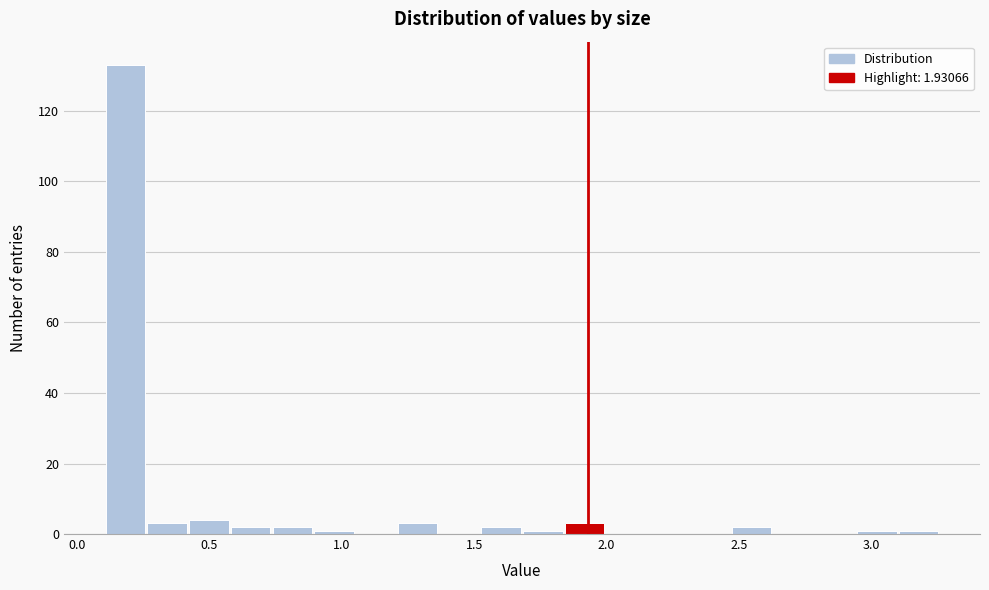

Read against the x-axis, roughly where is the centre of the tallest bar?

0.20